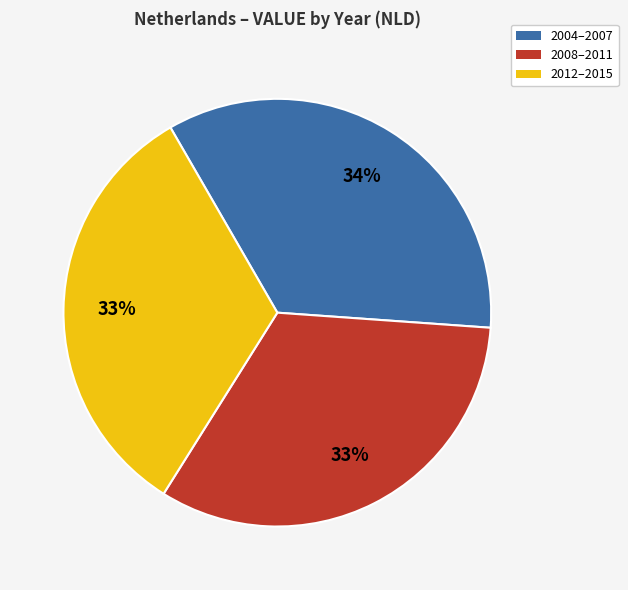

To the nearest percent, what is the average slice percentage?

33%